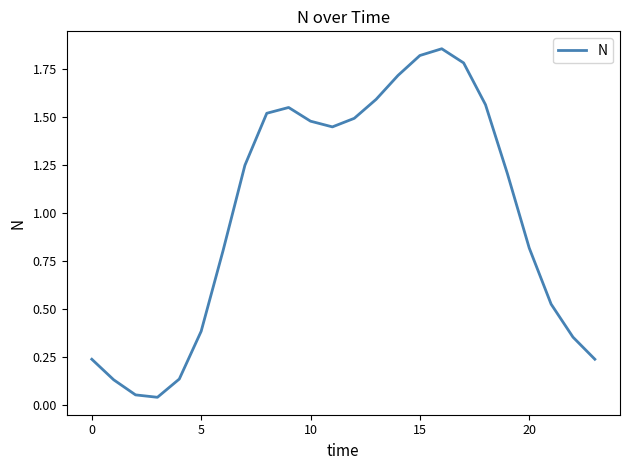

Does the chart display data point markers on the line(s)?

No